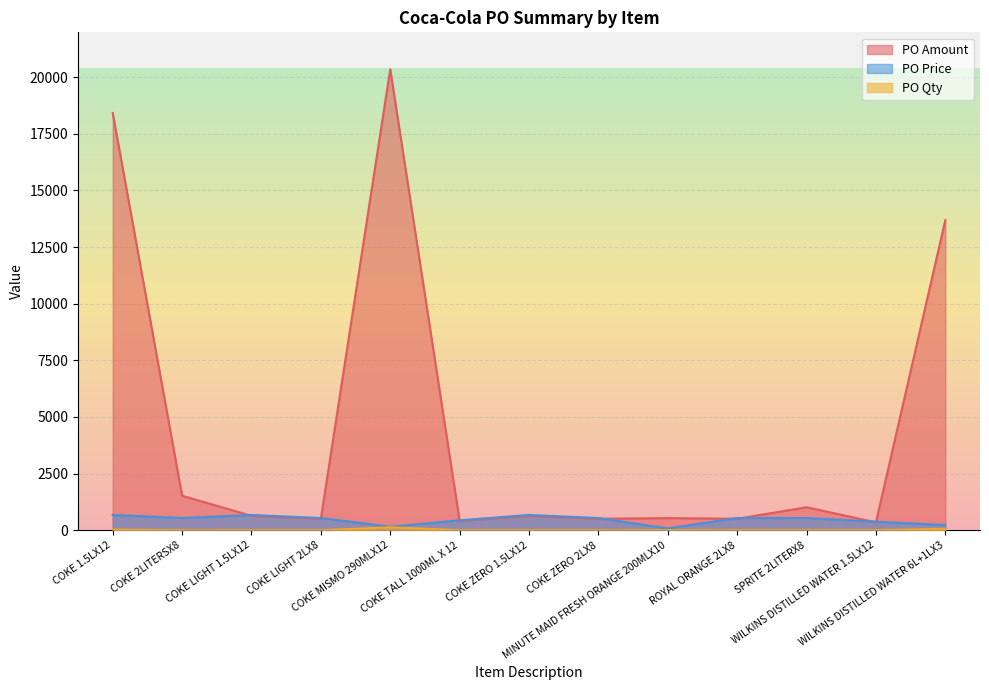

The PO Amount series shows 1523.1 at COKE 2LITERSX8. True or false?

True